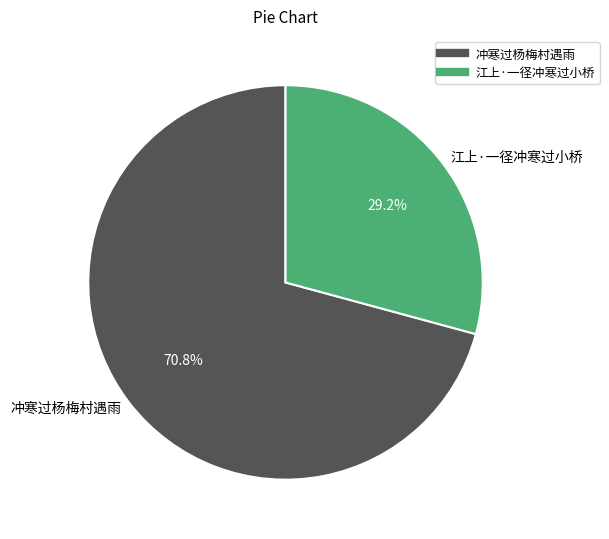

What percentage do 冲寒过杨梅村遇雨 and 江上·一径冲寒过小桥 together represent?

100.0%